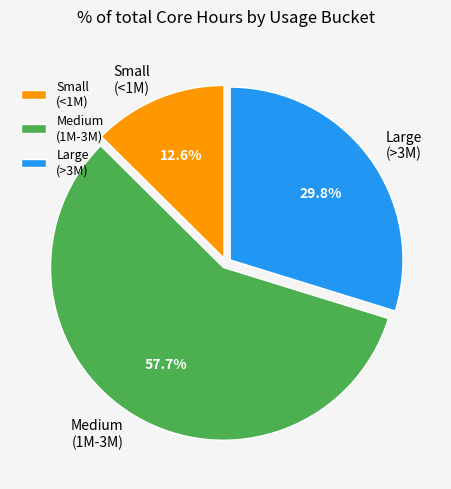

Which has a higher value, Medium (1M-3M) or Small (<1M)?

Medium (1M-3M)